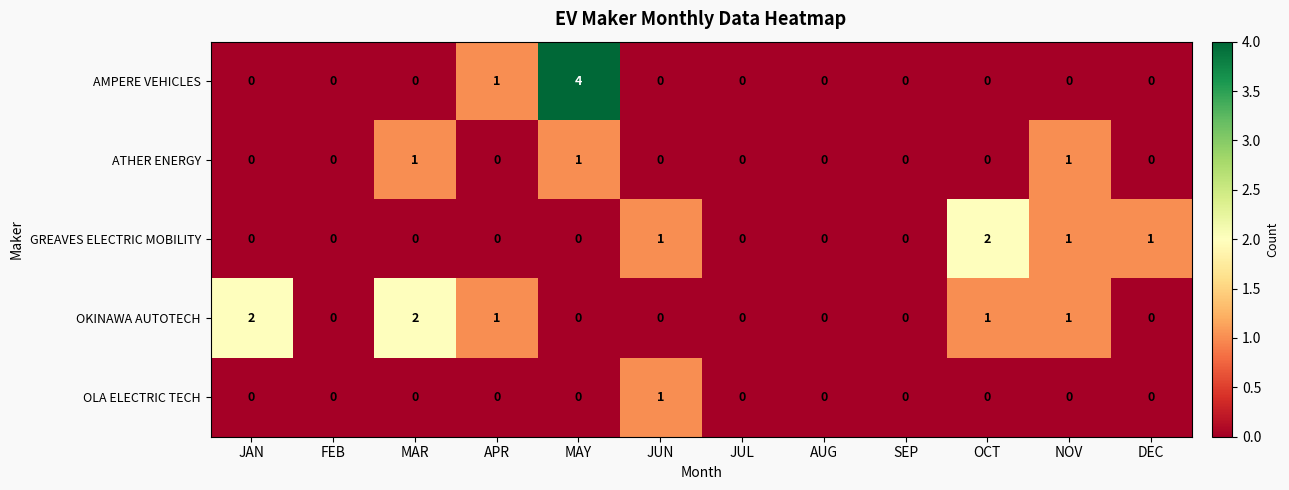

The AMPERE VEHICLES series shows -3 at JUN. True or false?

False